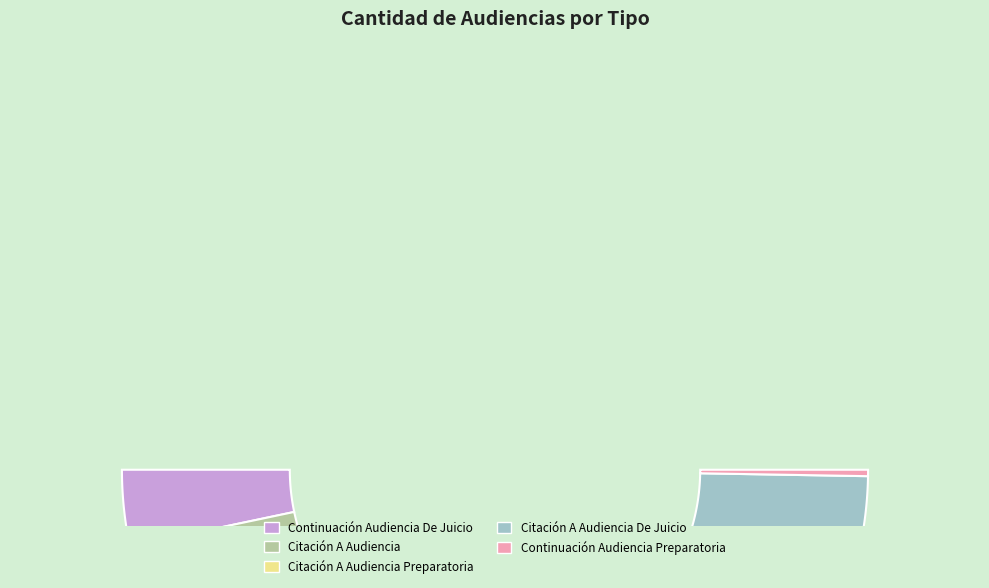

How many segments does this pie chart have?

5